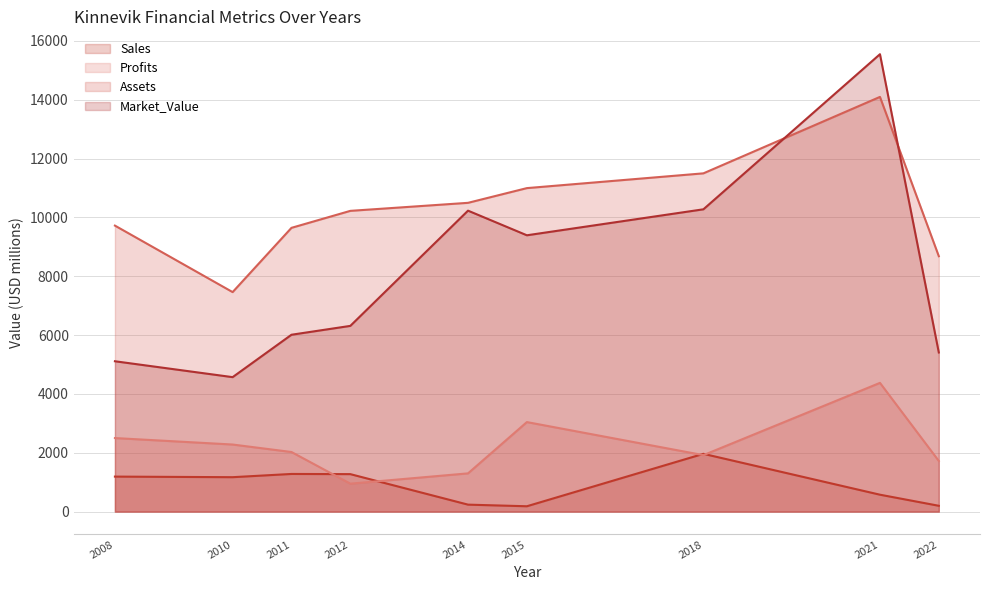

The Profits series shows 3047.0 at 2022. True or false?

False